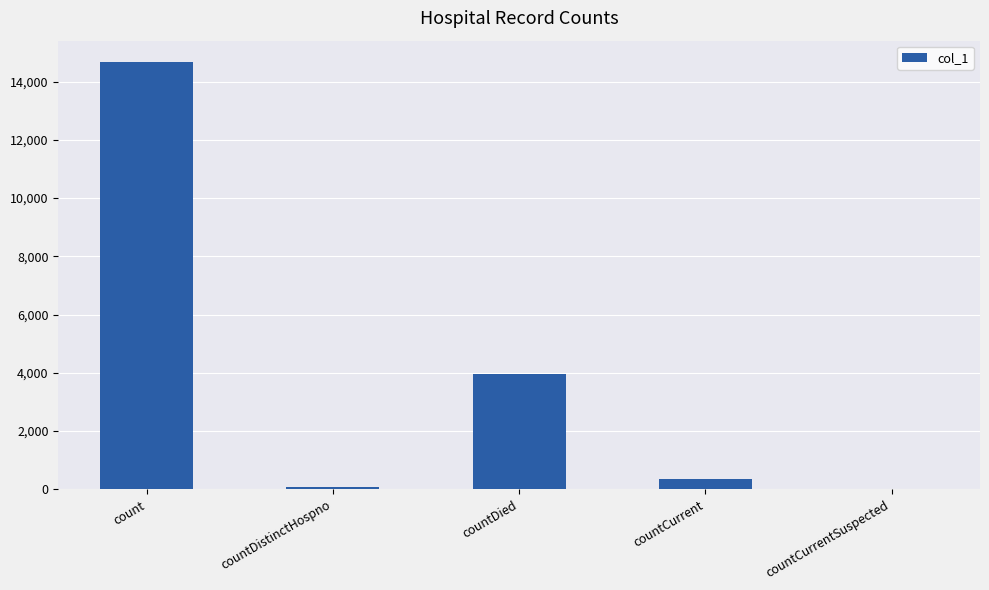

The chart shows a value of 8643 at countCurrentSuspected. True or false?

False